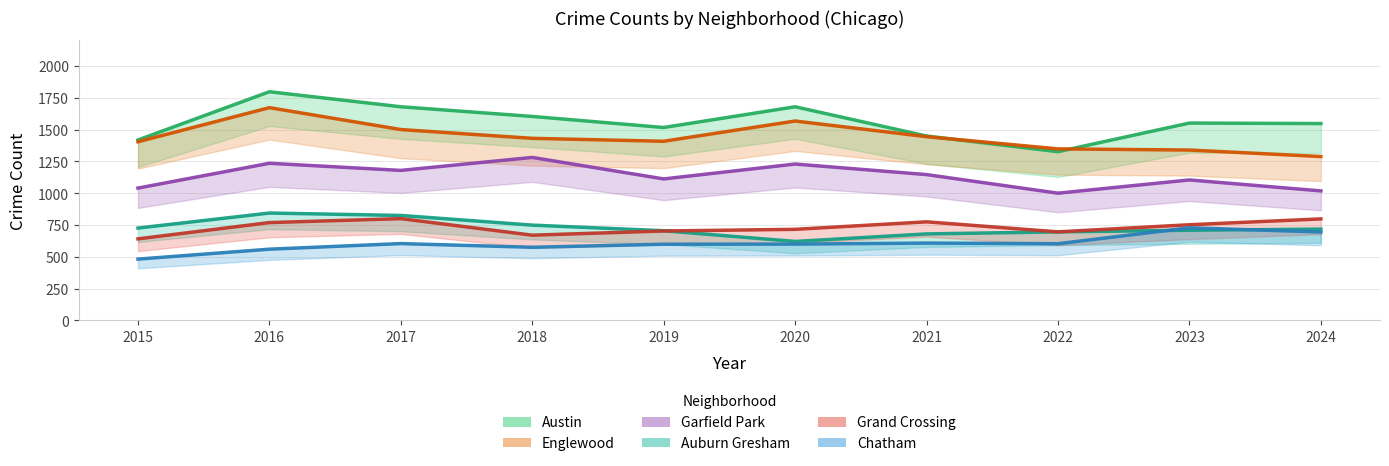

Which label corresponds to the largest value in the chart?

2016